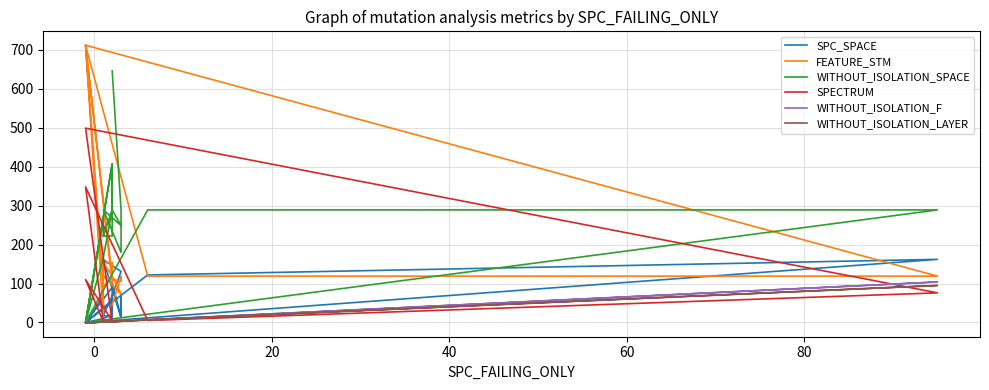

True or false: WITHOUT_ISOLATION_F and WITHOUT_ISOLATION_SPACE cross at least once.

False